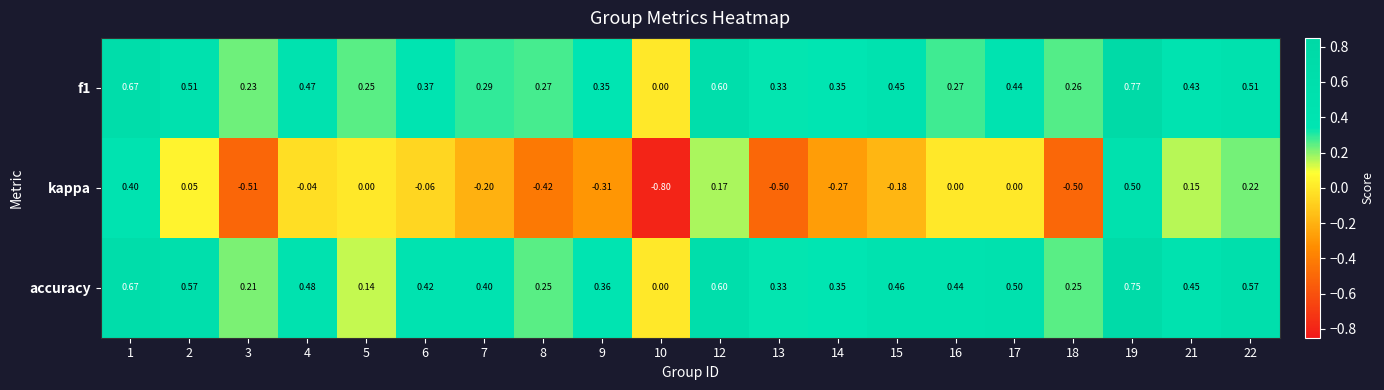

Which series has the widest spread of values?

kappa